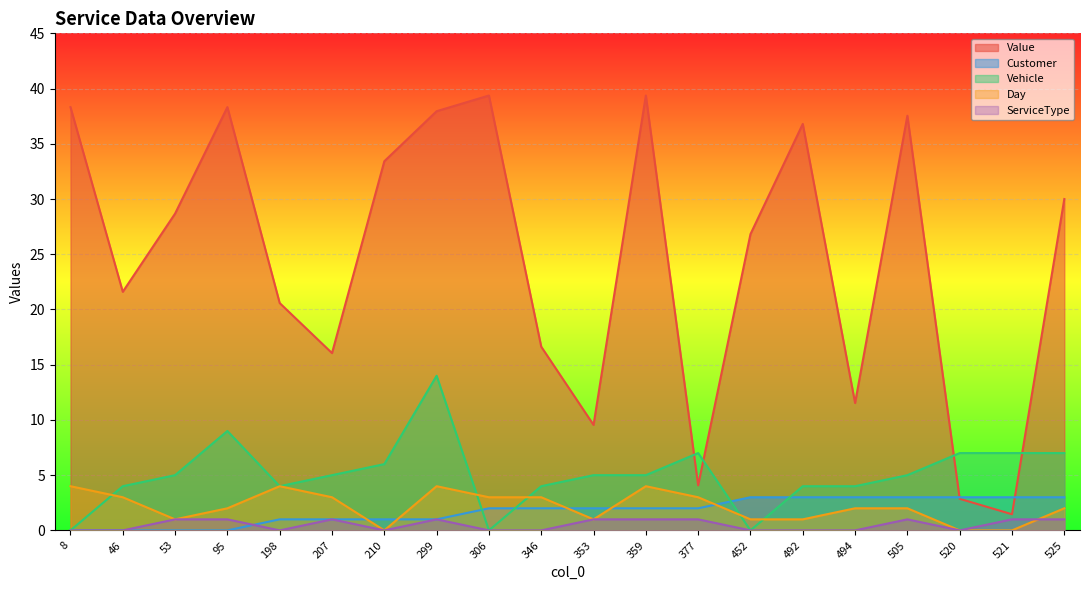

At which category does the chart reach its minimum across all series?

8